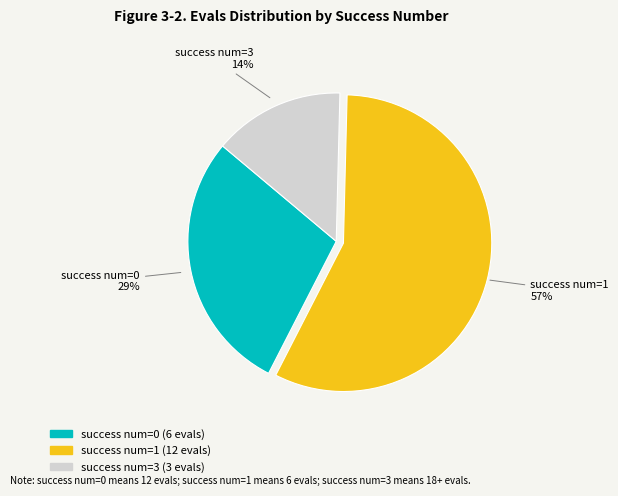

Between success num=1 and success num=0, which is larger?

success num=1